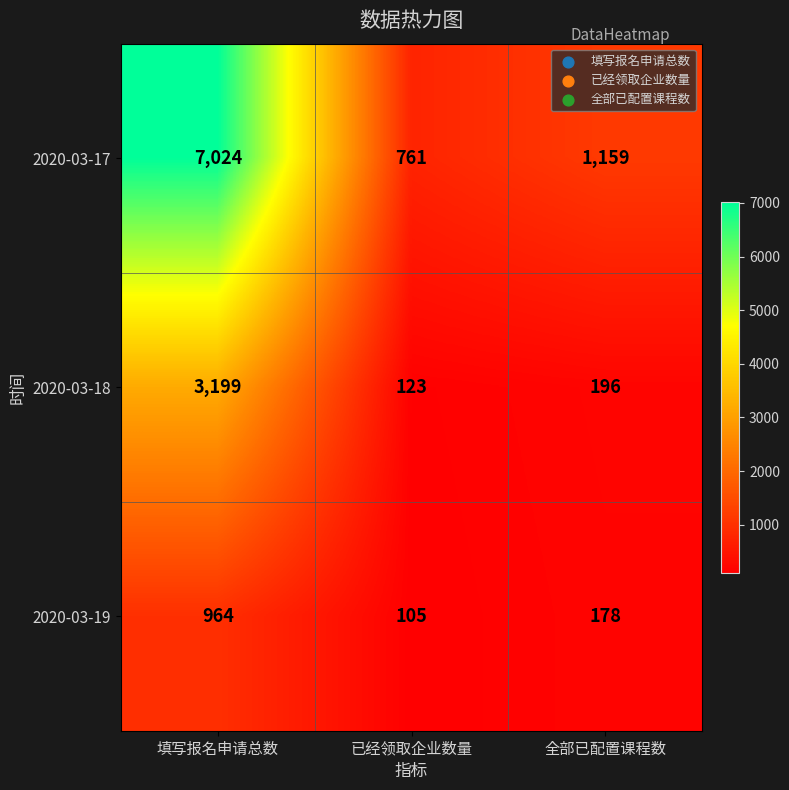

What is the maximum value for 2020-03-17?

7024